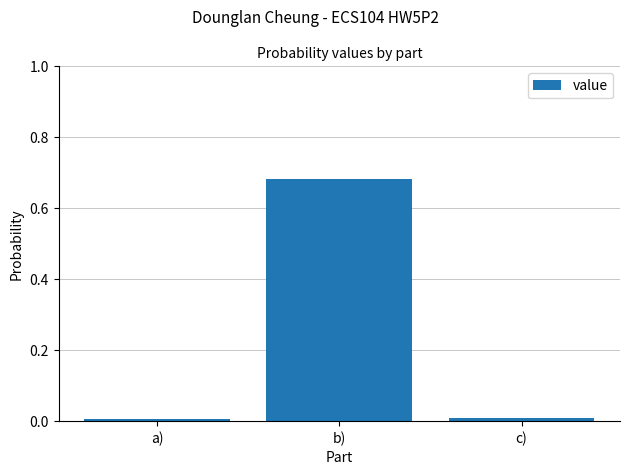

What is the label of the 2nd bar from the left?

b)